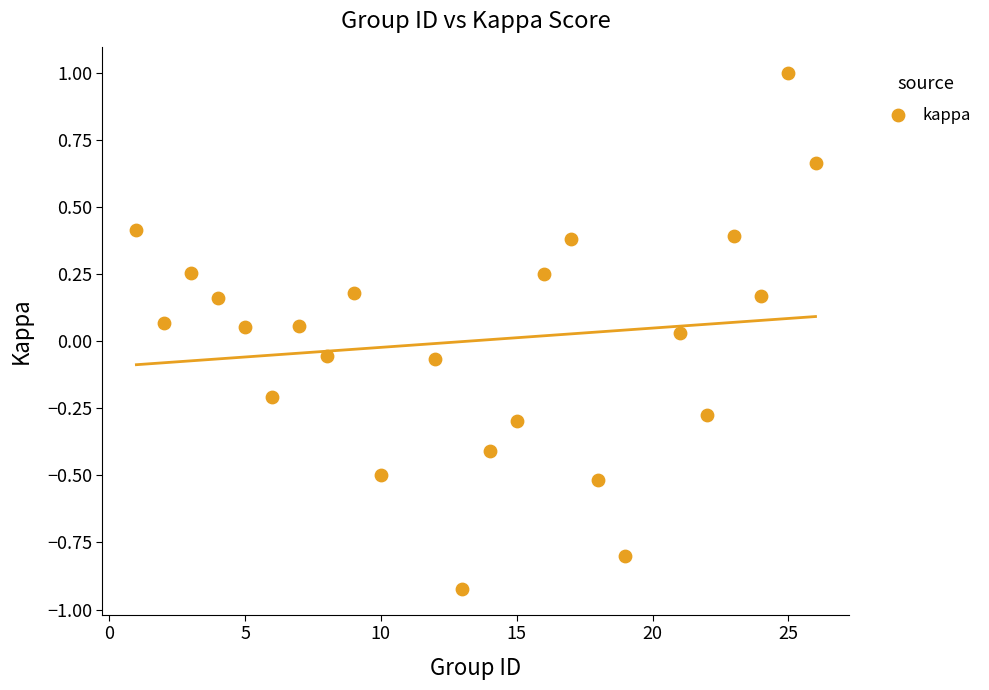

What is the range of X values (max minus min)?

25.0